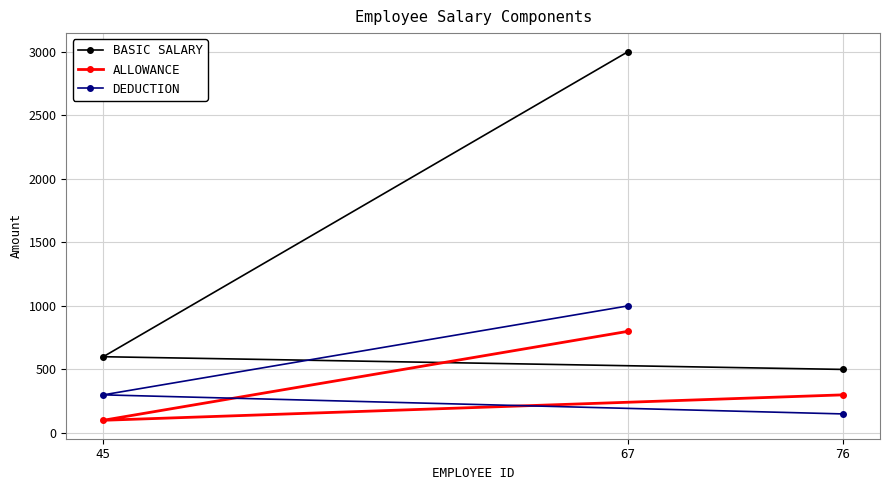

Between 76 and 45, which series saw the biggest shift?

ALLOWANCE